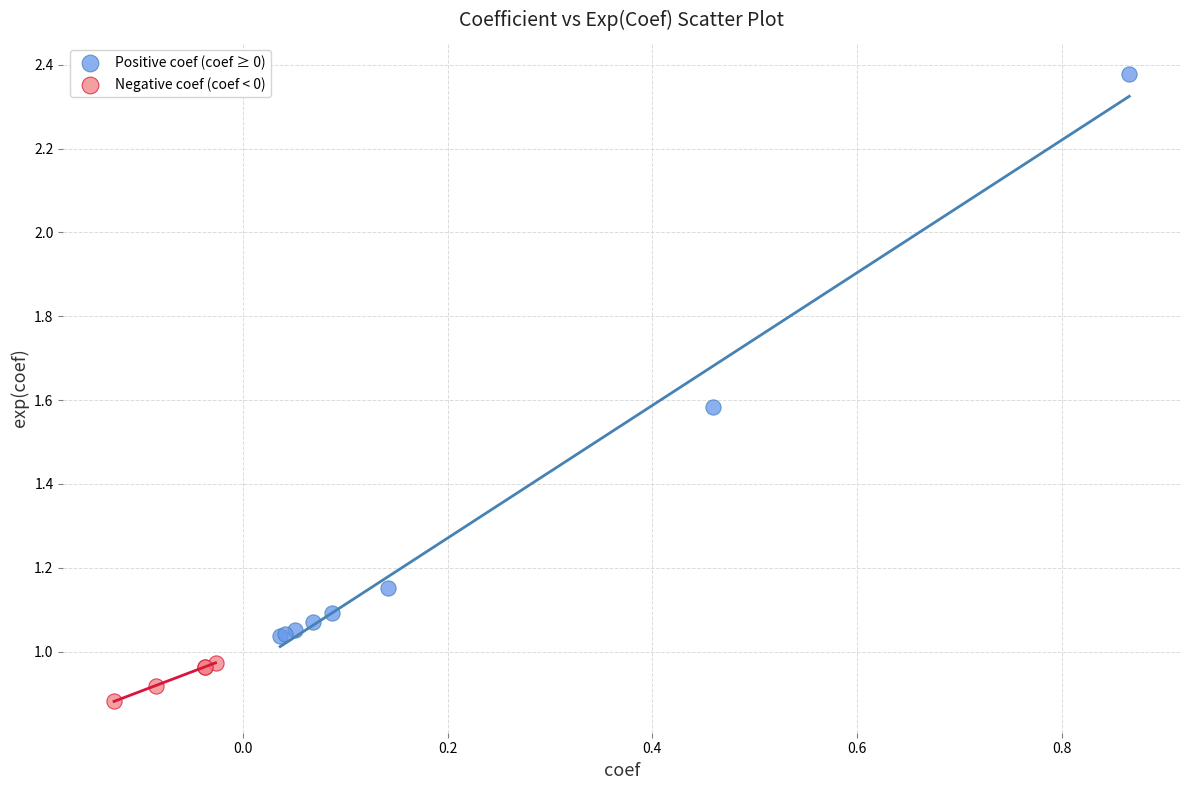

Which series has the widest spread of Y values?

Positive coef (coef ≥ 0)